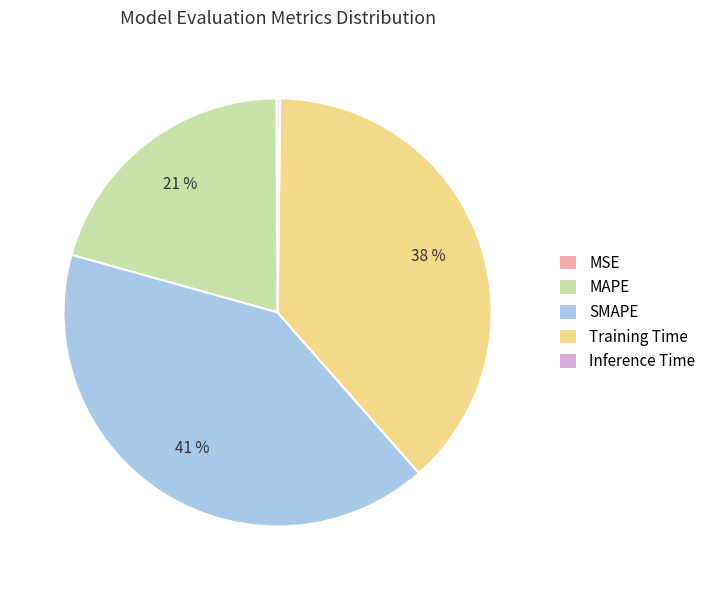

To the nearest percent, what is the difference between the largest and smallest slice percentages?

41%